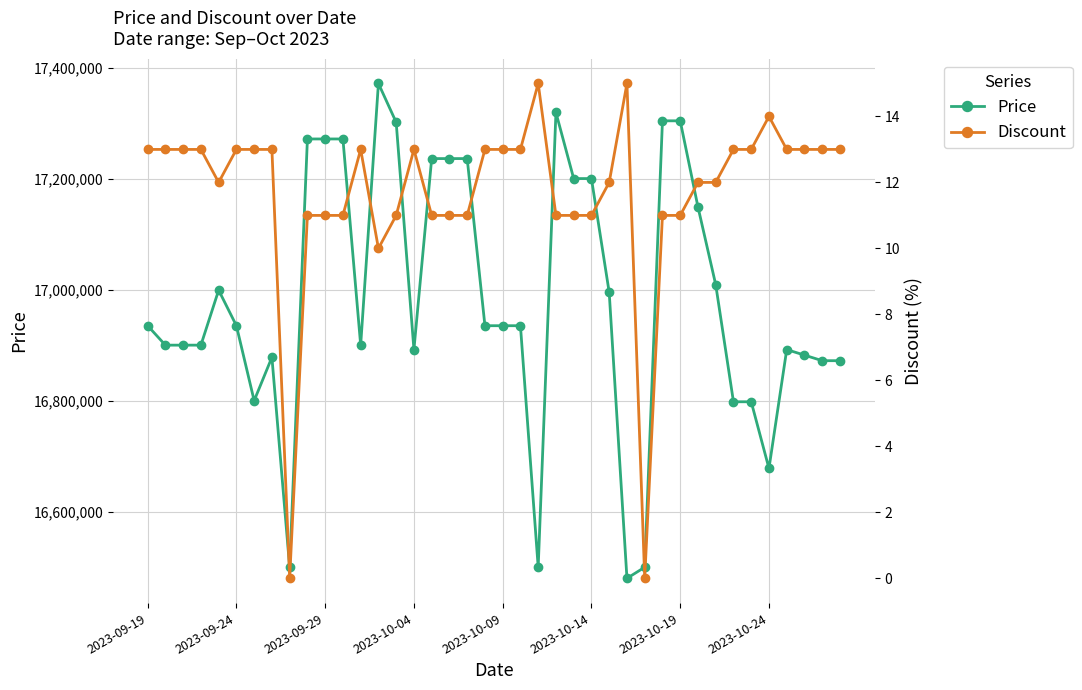

How many data points does each series have?

40